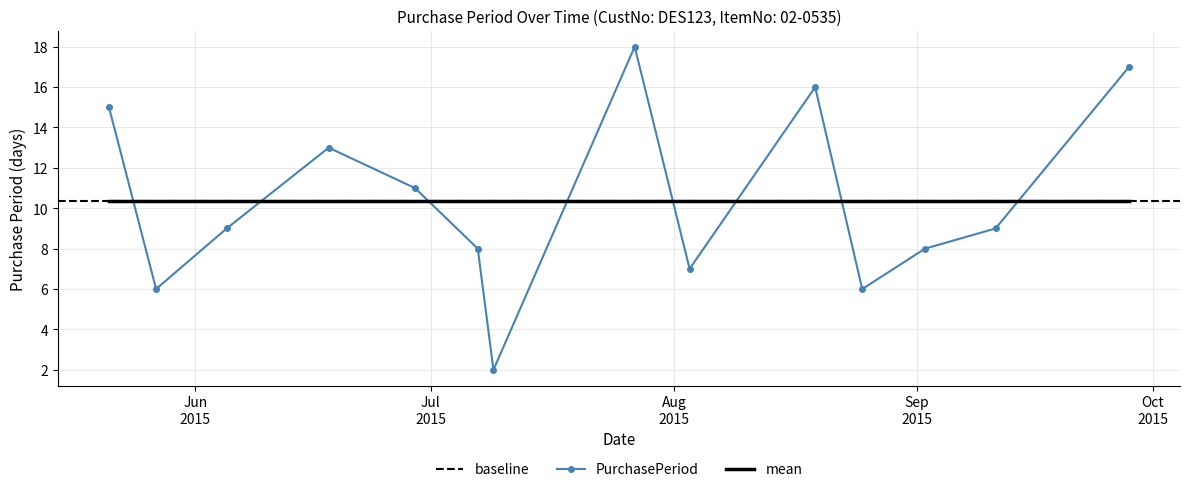

The chart shows a value of 3 at 2015-06-29. True or false?

False